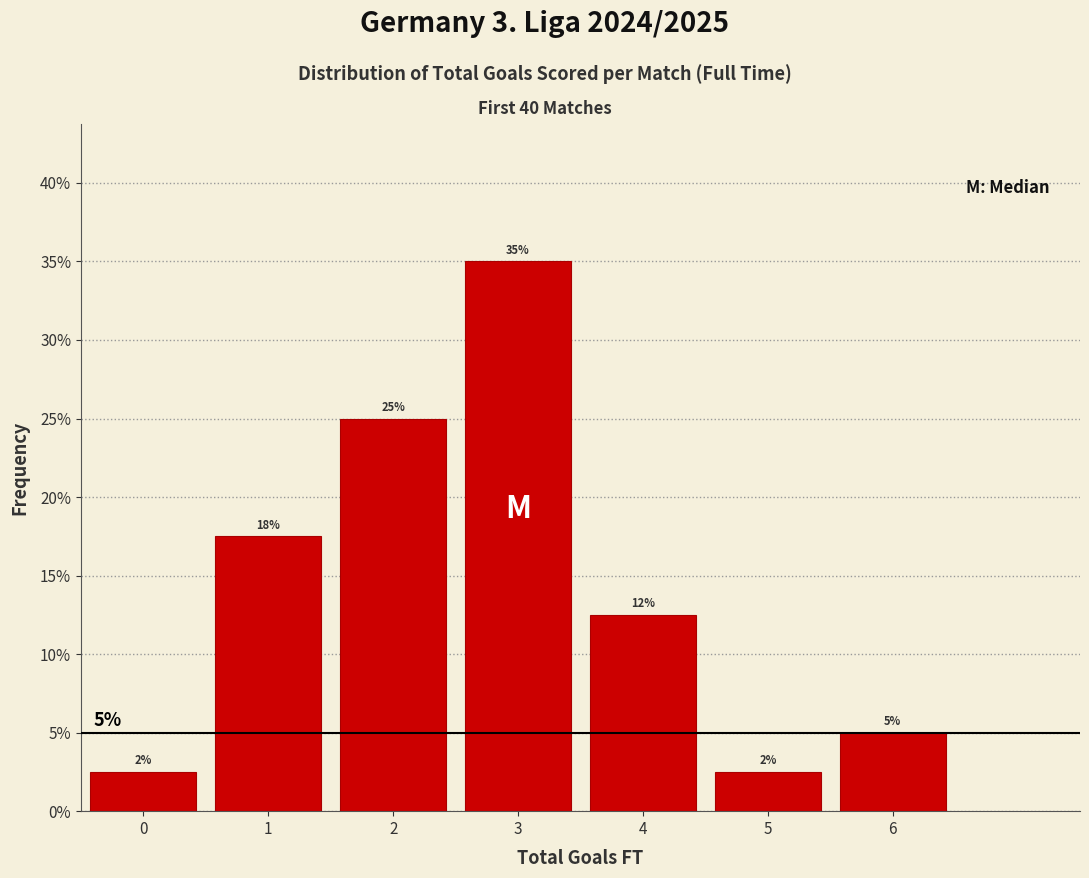

Over which range of the x-axis is the bar tallest?

2.5 to 3.5